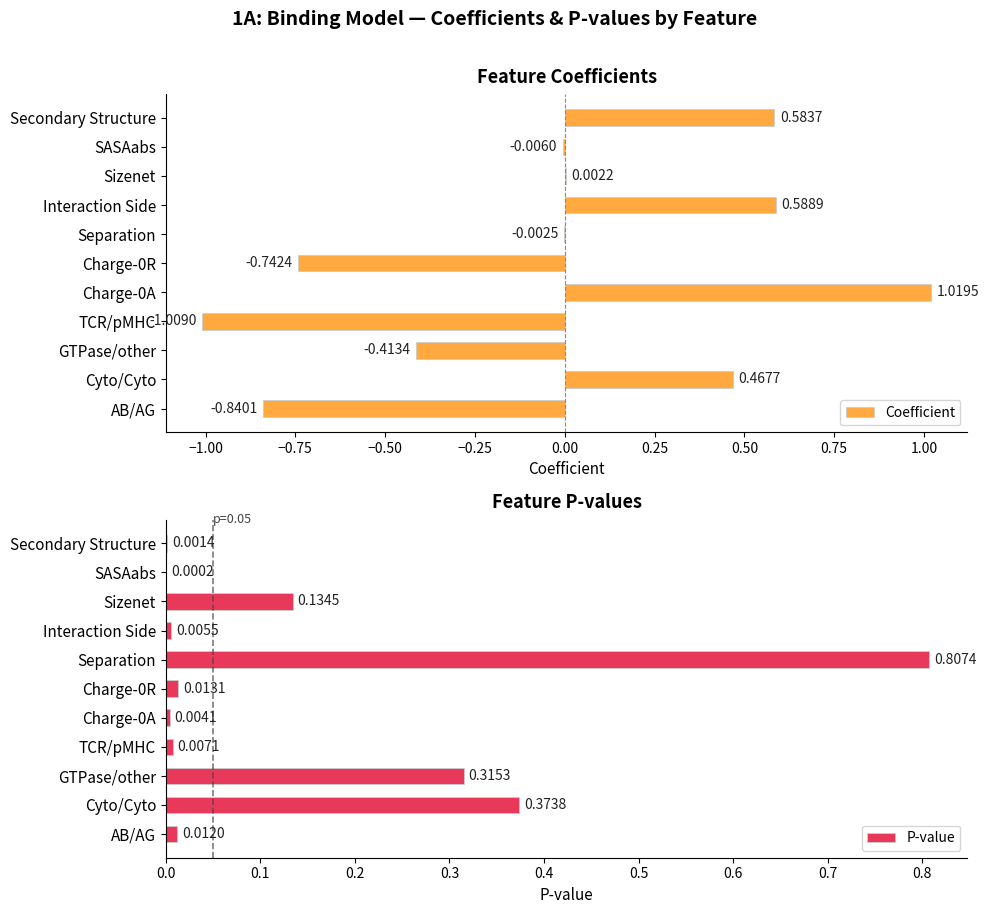

Which series has the largest range (max minus min)?

Coefficient